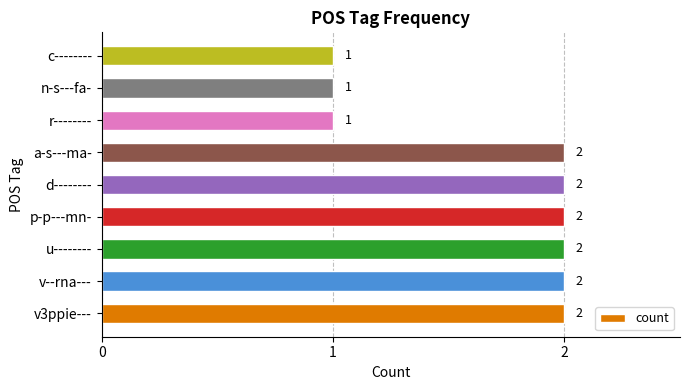

Count the values in the range 1 to 2.

9